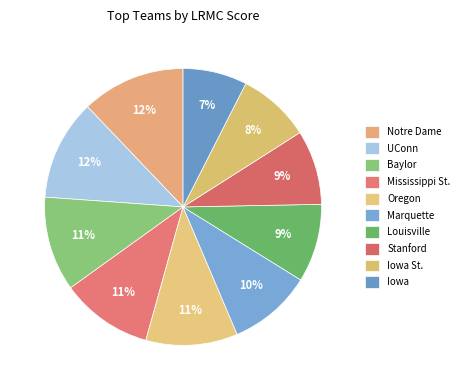

To the nearest percent, what is the difference between the Notre Dame and Iowa slice percentages?

5%